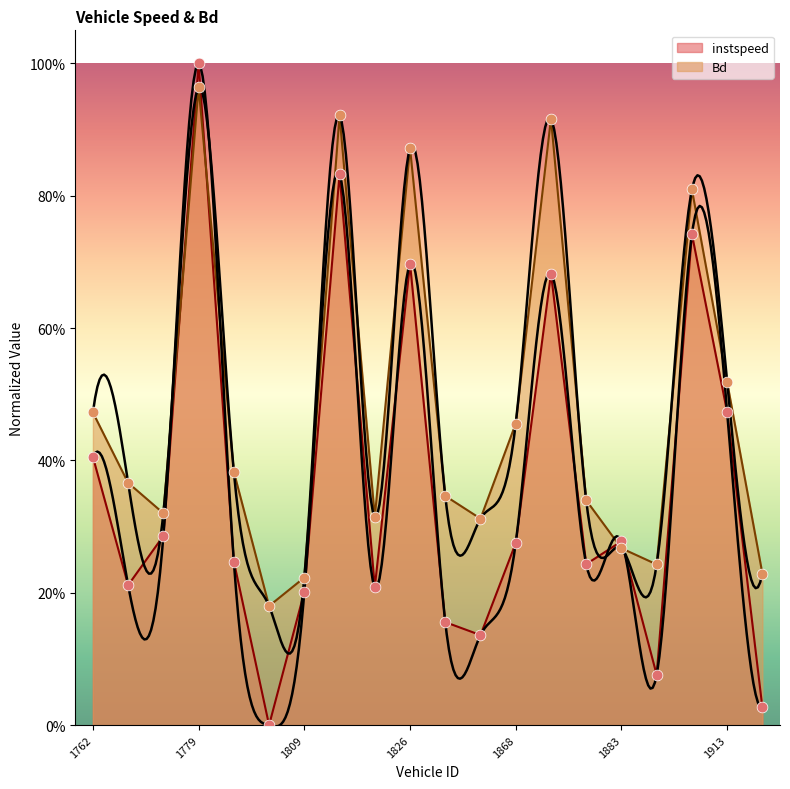

Is the value of instspeed at 1769 greater than the value of Bd at 1781?

No